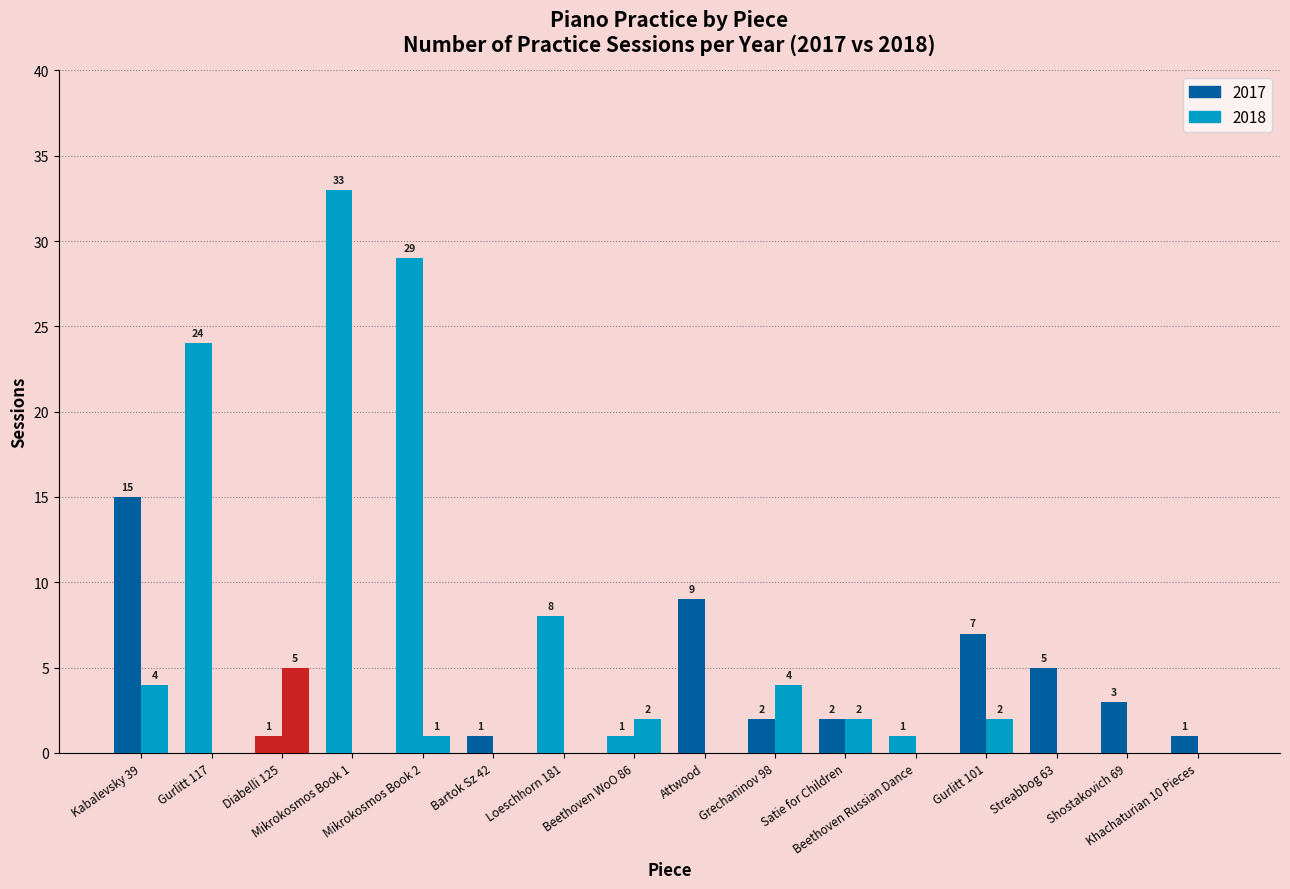

What position from the left is Beethoven WoO 86?

8